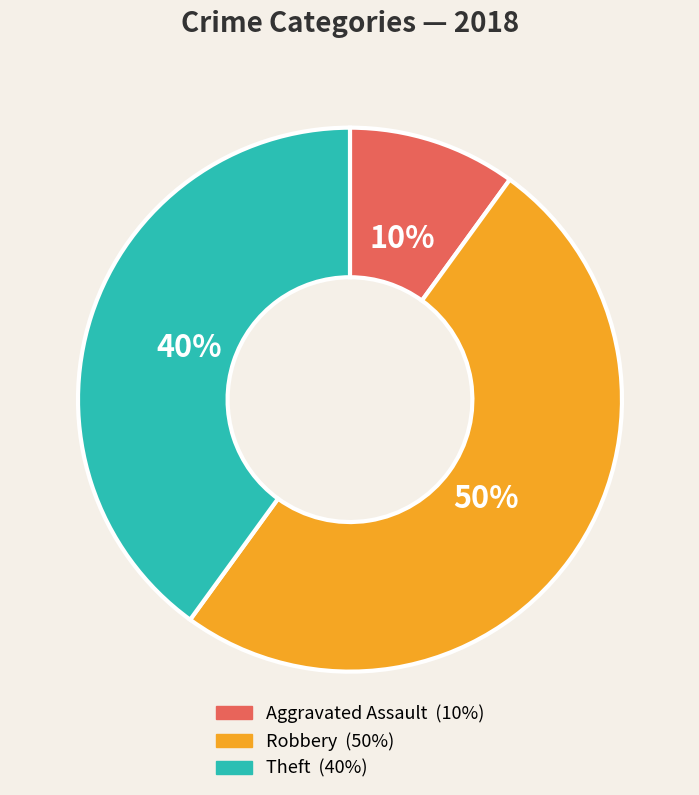

To the nearest percent, what is the average slice percentage?

33%